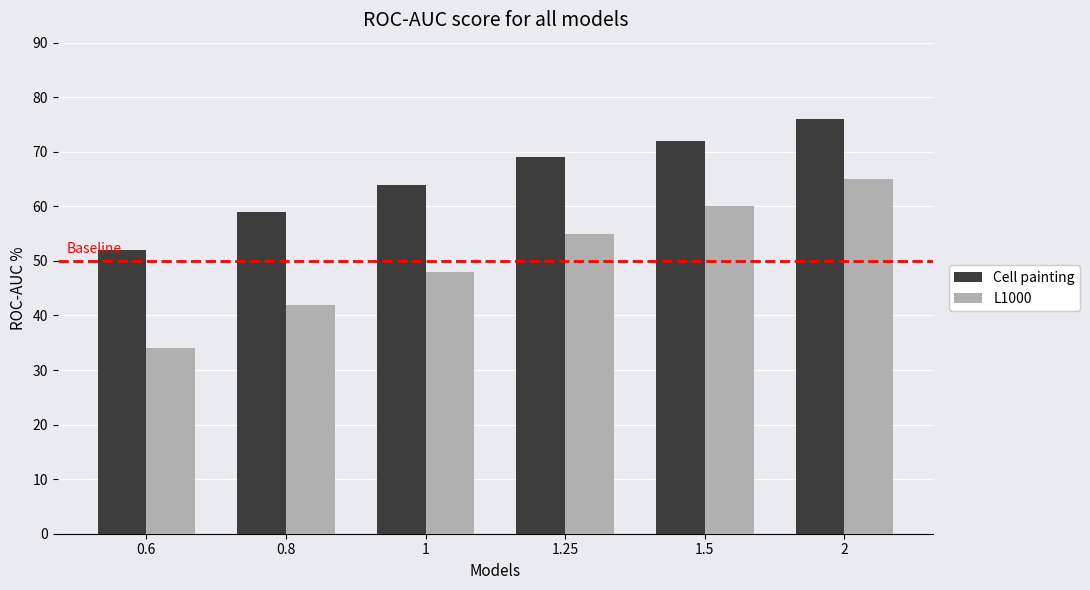

List the series in order of their peak value, highest first.

Cell painting, L1000